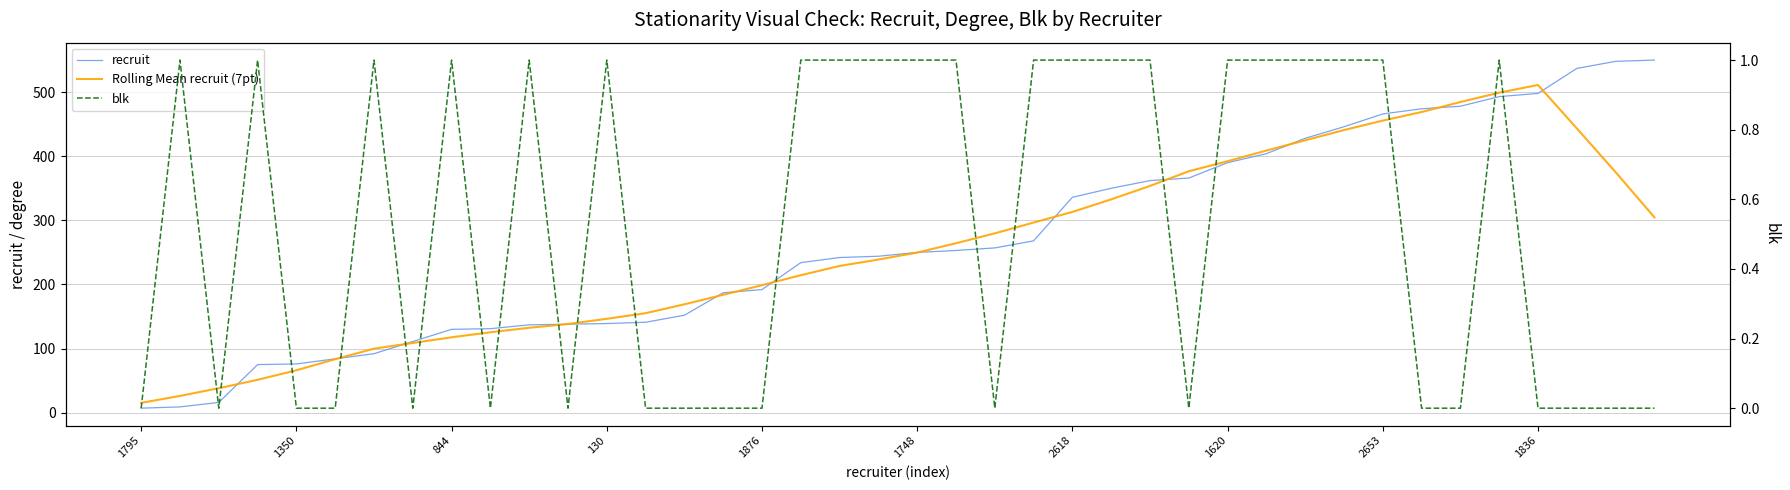

The value of Rolling Mean recruit (7pt) at 2618 is 134.1. True or false?

False